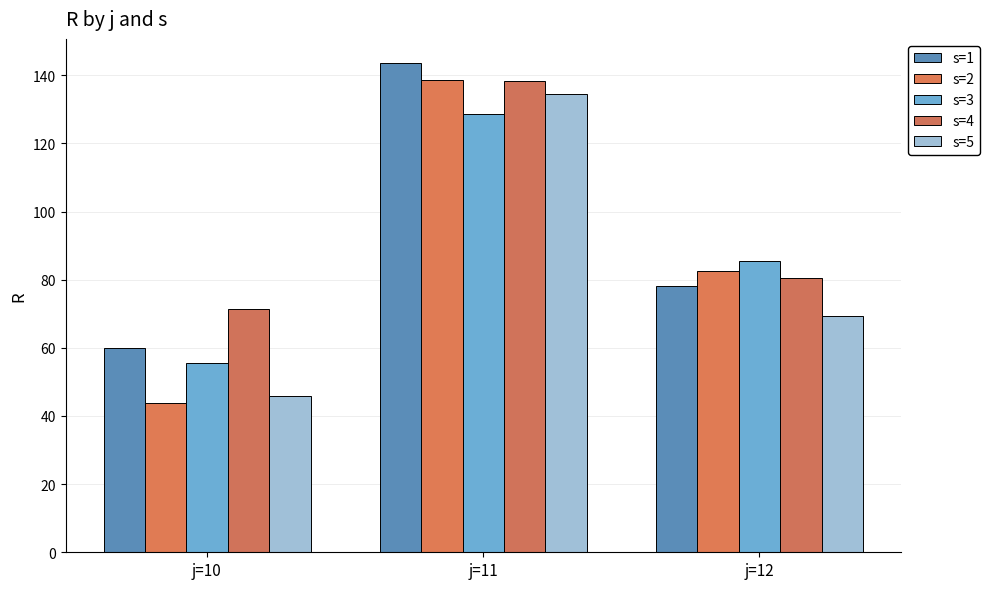

Which category has the highest value across all series?

j=11